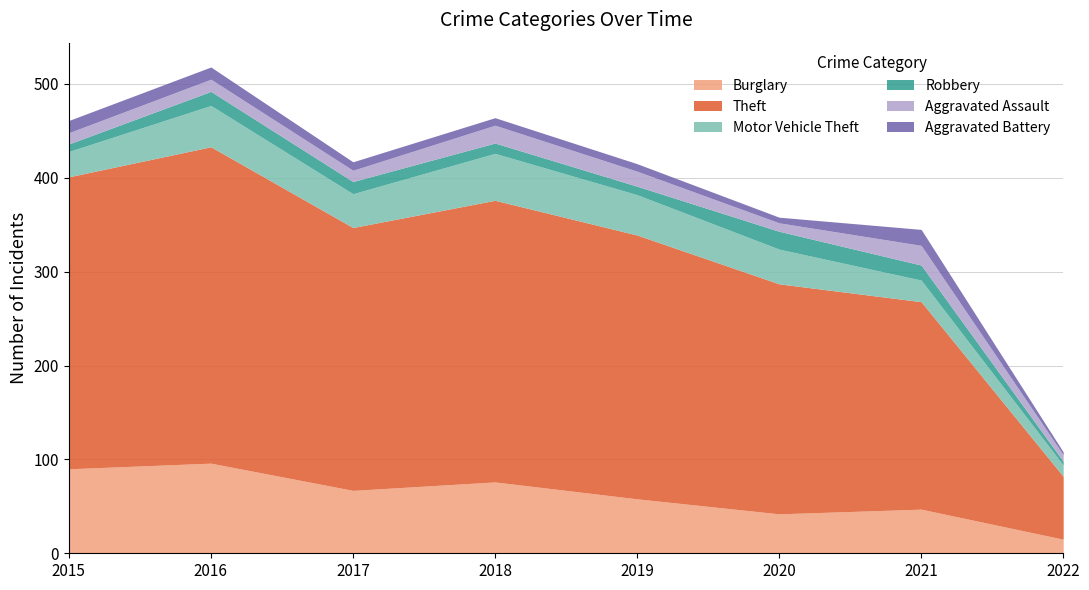

Is it true that Robbery equals 4 at 2022?

True